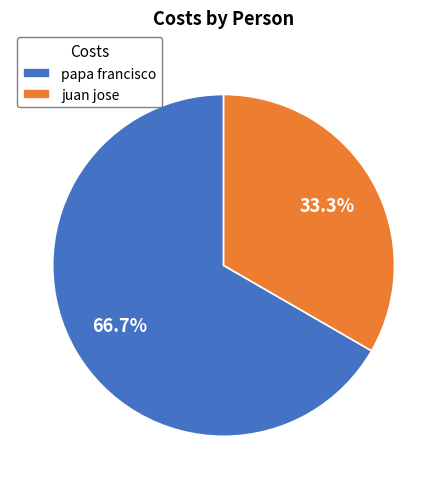

True or false: juan jose accounts for 23% of the total.

False